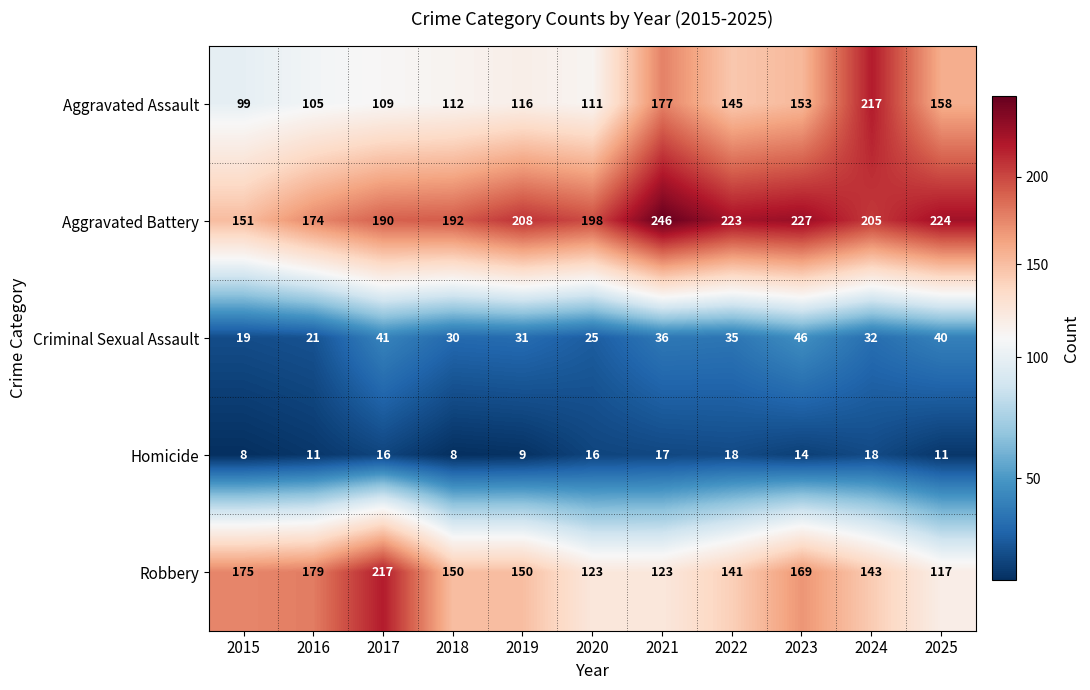

What is the difference between the highest and lowest values at 2018?

184